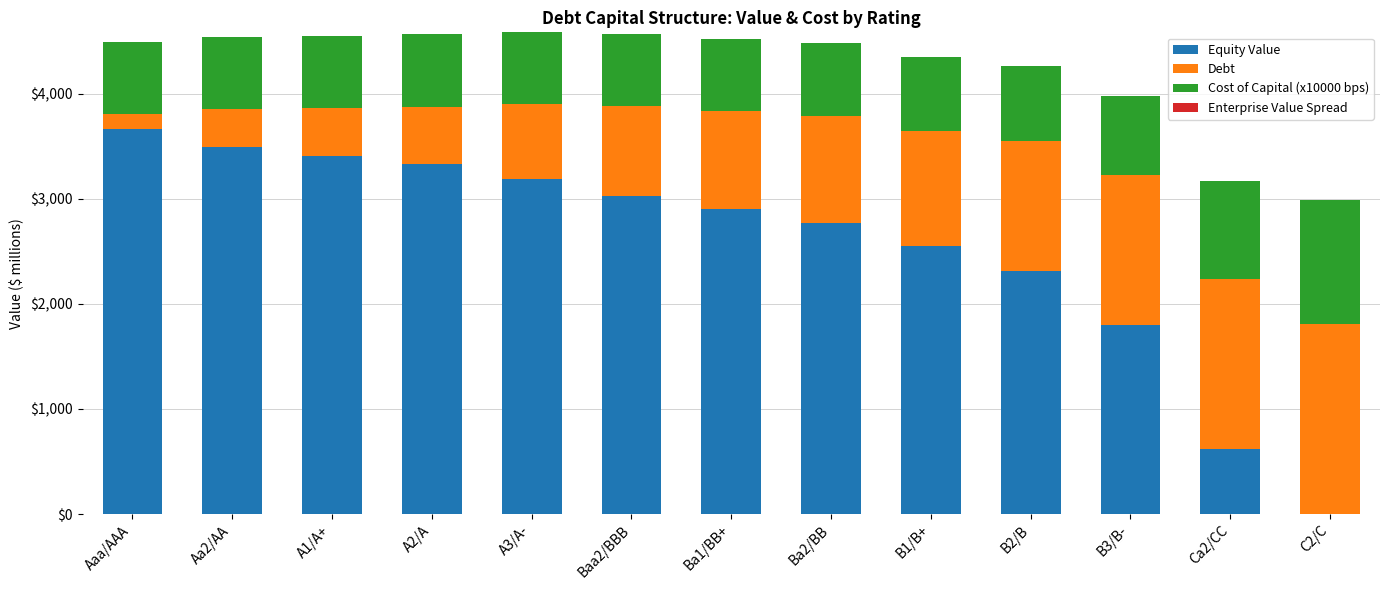

What is the total value across all series at Aaa/AAA?

4498.5